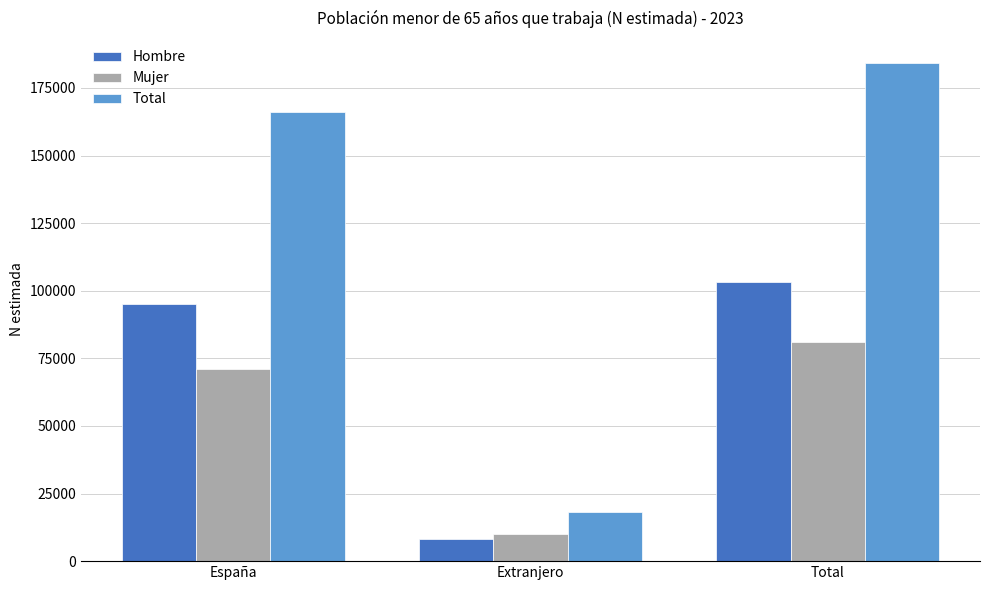

Reading left to right, what are all the values shown in this chart?

Hombre: 95168	8176	103344
Mujer: 70934	9998	80933
Total: 166103	18174	184277